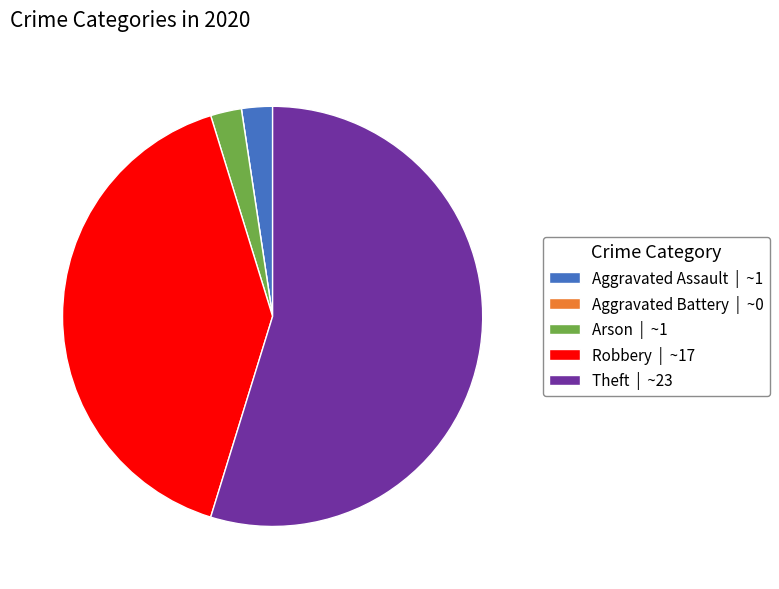

Combined, do Aggravated Assault and Arson account for over 50%?

No